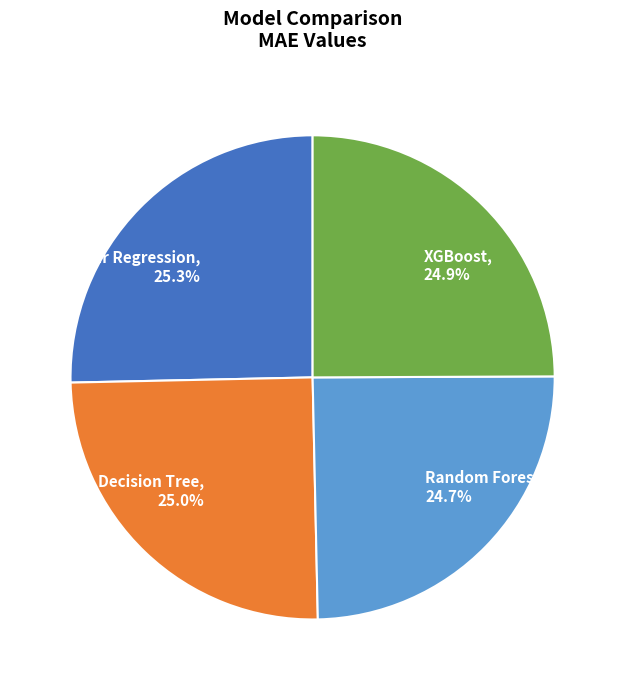

Is the sum of Random Forest and Decision Tree greater than half?

No